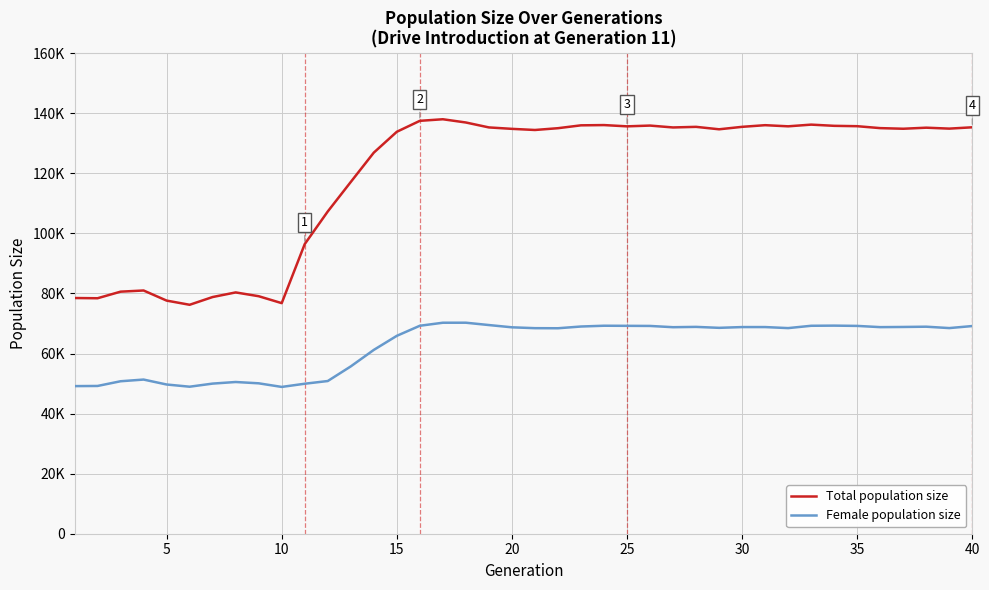

What are all the series names shown in the legend?

Total population size, Female population size